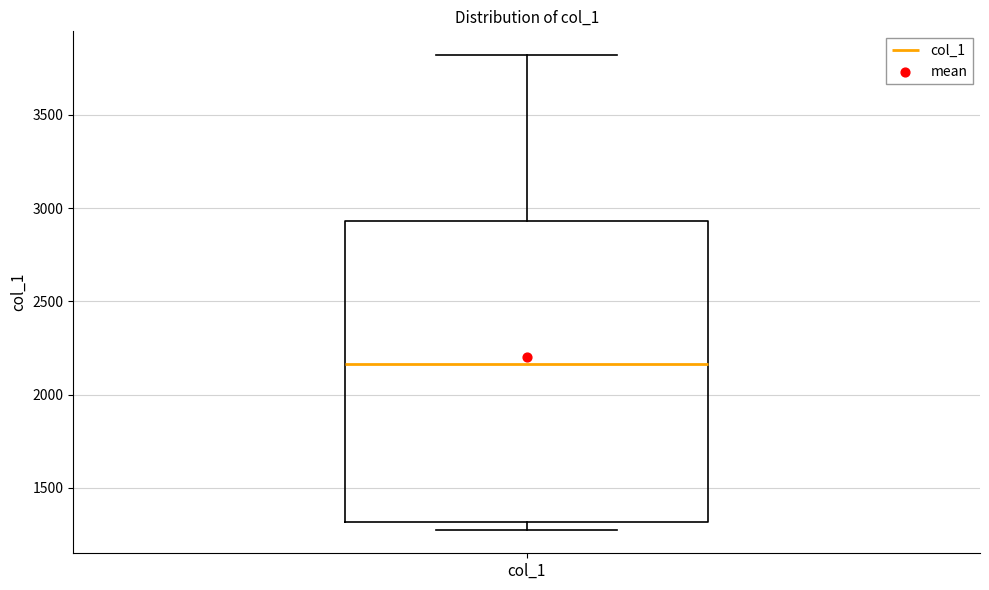

Transcribe this box plot: give where the median line is, the range the box spans, and where the two whiskers end, as read against the y-axis. The values are not printed on the chart, so give them approximately, as read against the axis.

median 2150, box 1300 to 2950, whiskers 1300 (just below the box's lower edge) to 3800